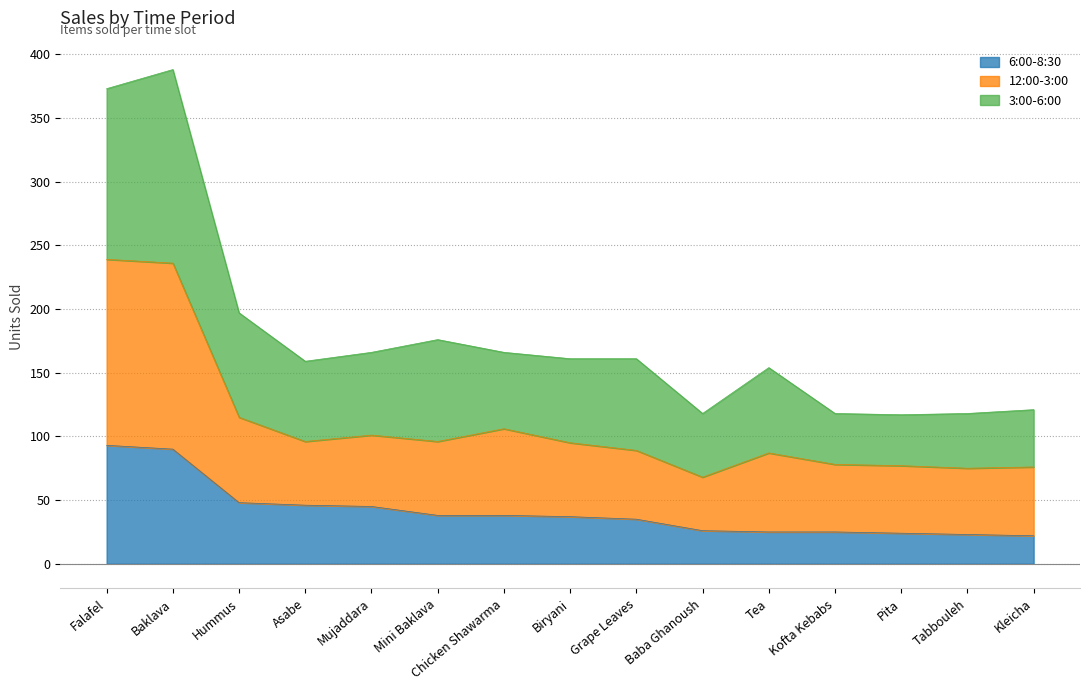

Which series has the largest range (max minus min)?

3:00-6:00